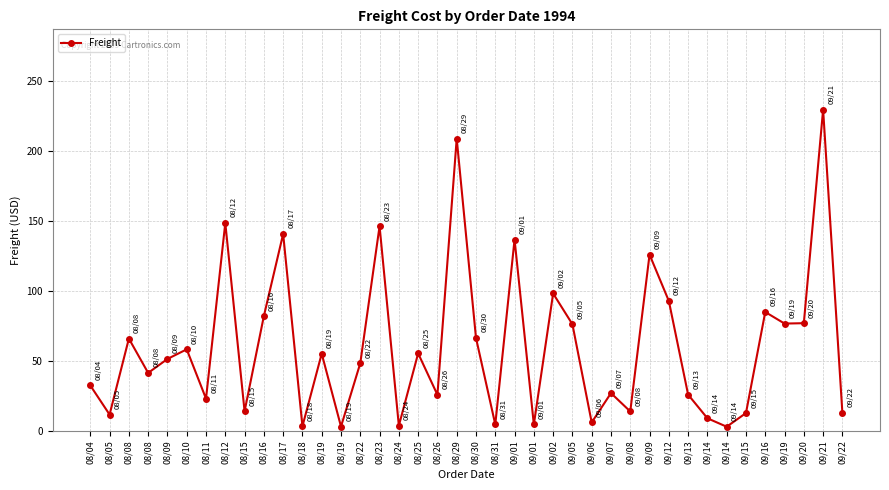

How many data points are above 51?

20